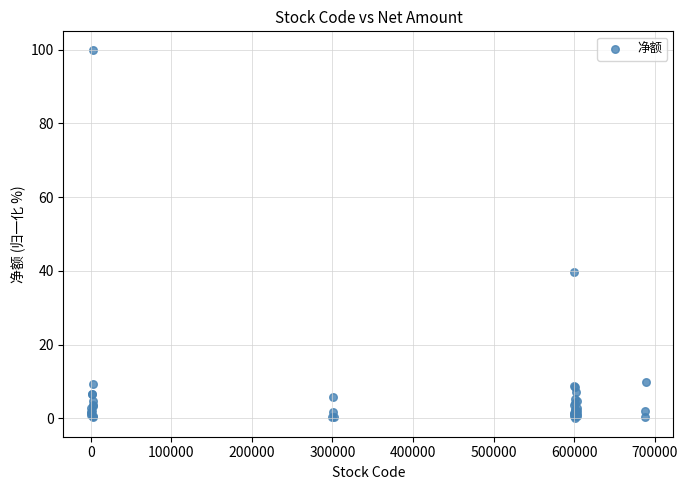

What Y value in the scatter plot is closest to 50?

39.8